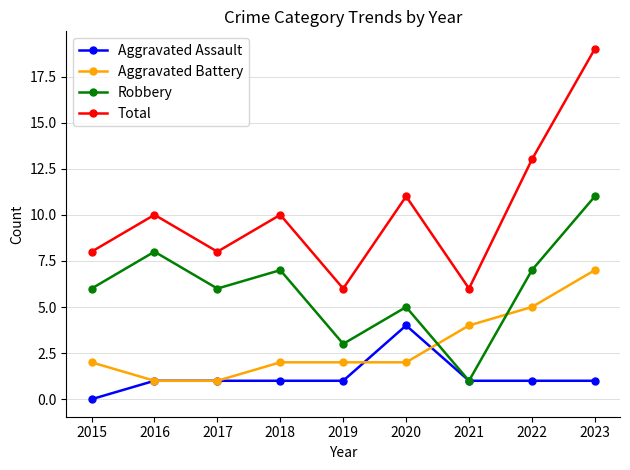

What are all the series names shown in the legend?

Aggravated Assault, Aggravated Battery, Robbery, Total